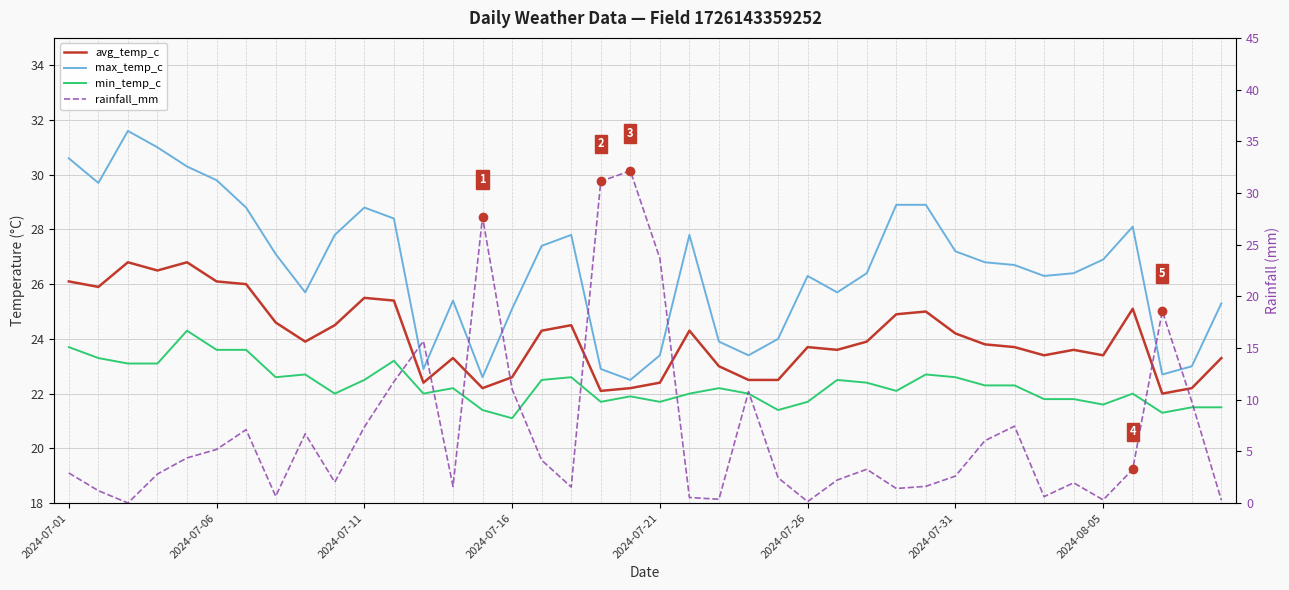

Is the value of avg_temp_c at 36 greater than the value of max_temp_c at 2024-07-26?

No